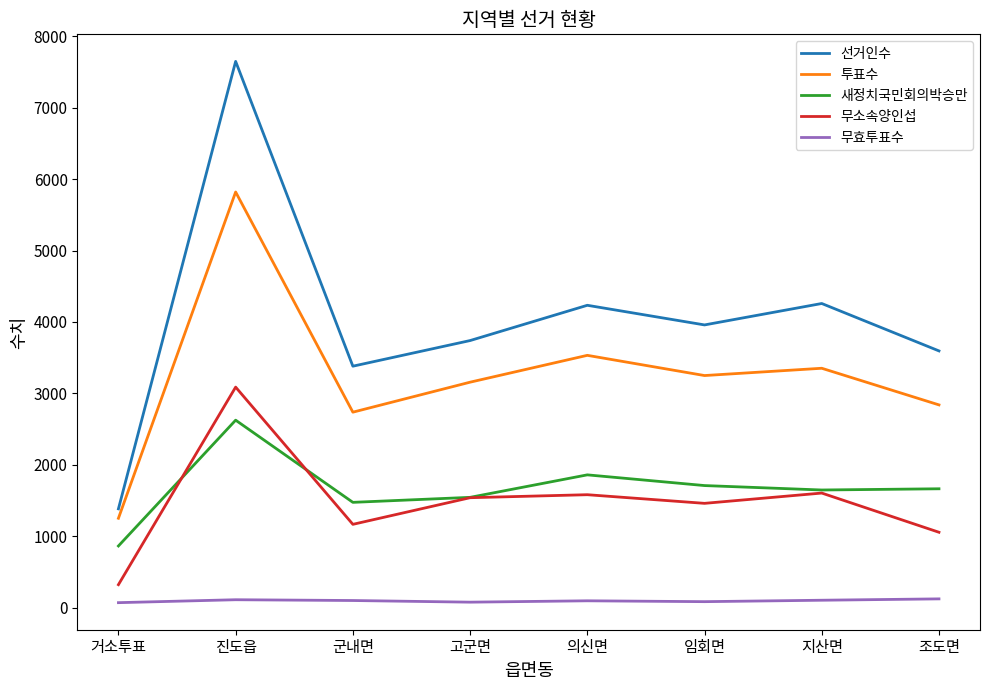

Which series has the widest spread of values?

선거인수